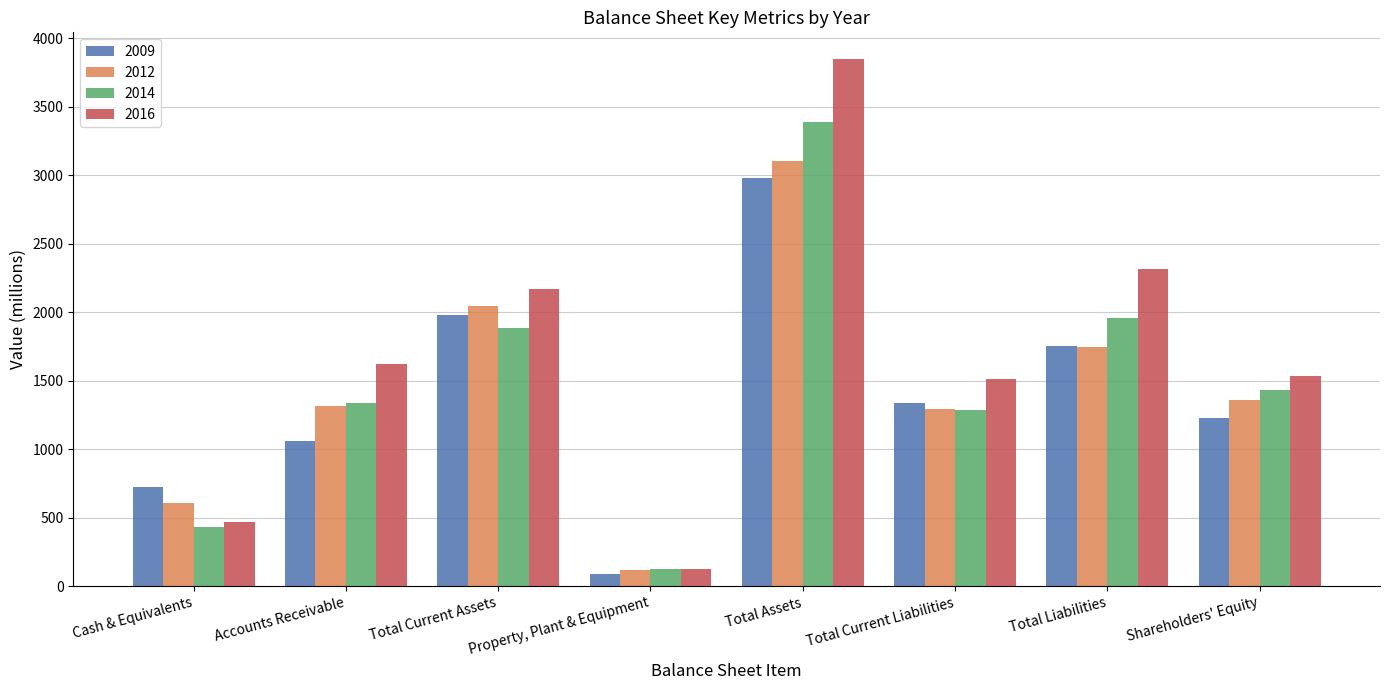

At how many categories does at least one series exceed 249?

7